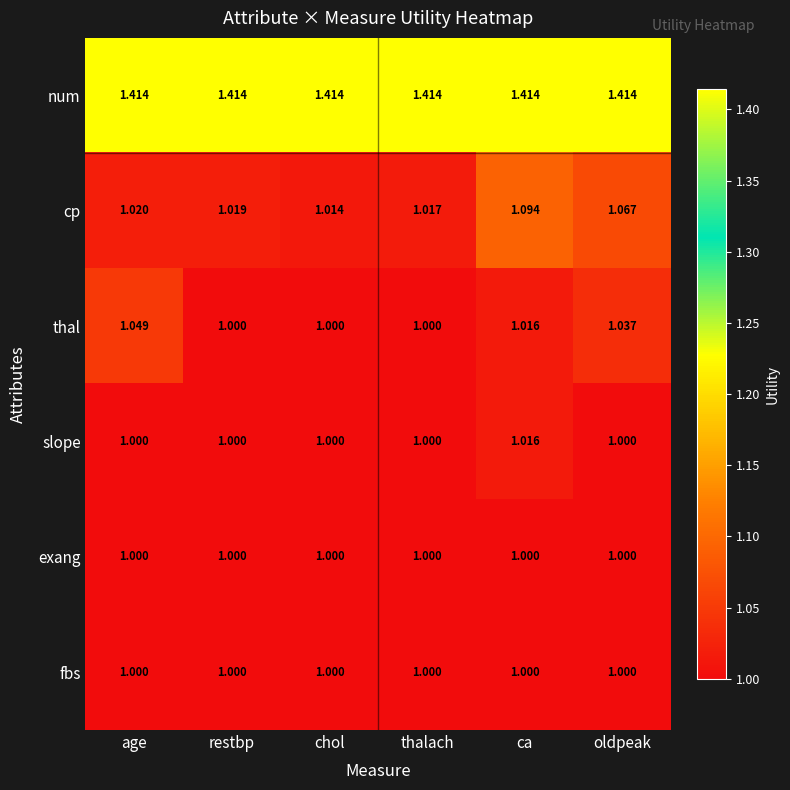

List the labels in order of cp value, smallest first.

chol, thalach, restbp, age, oldpeak, ca